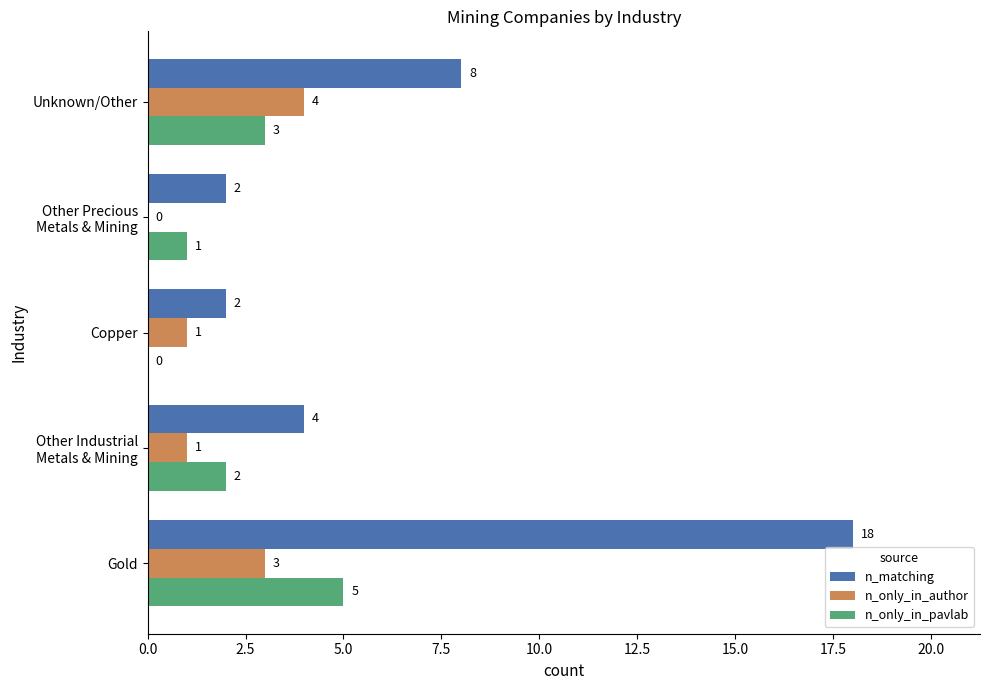

The value of n_only_in_pavlab at Unknown/Other is 4. True or false?

False